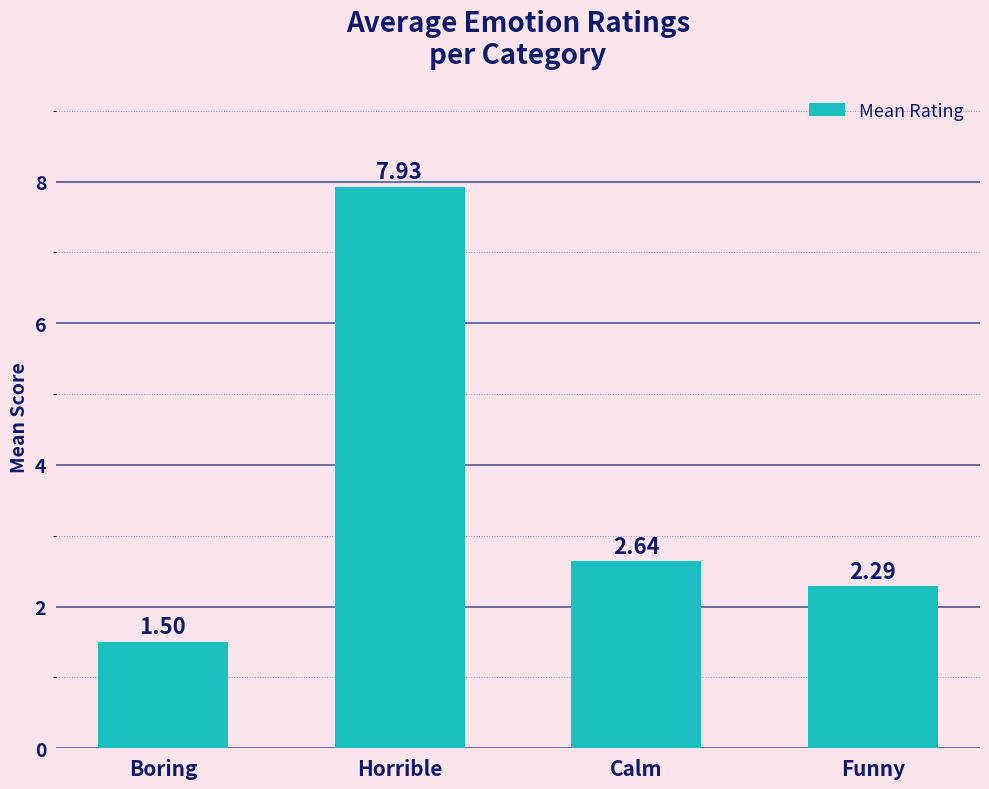

What is the change in value from Horrible to Funny?

-5.6